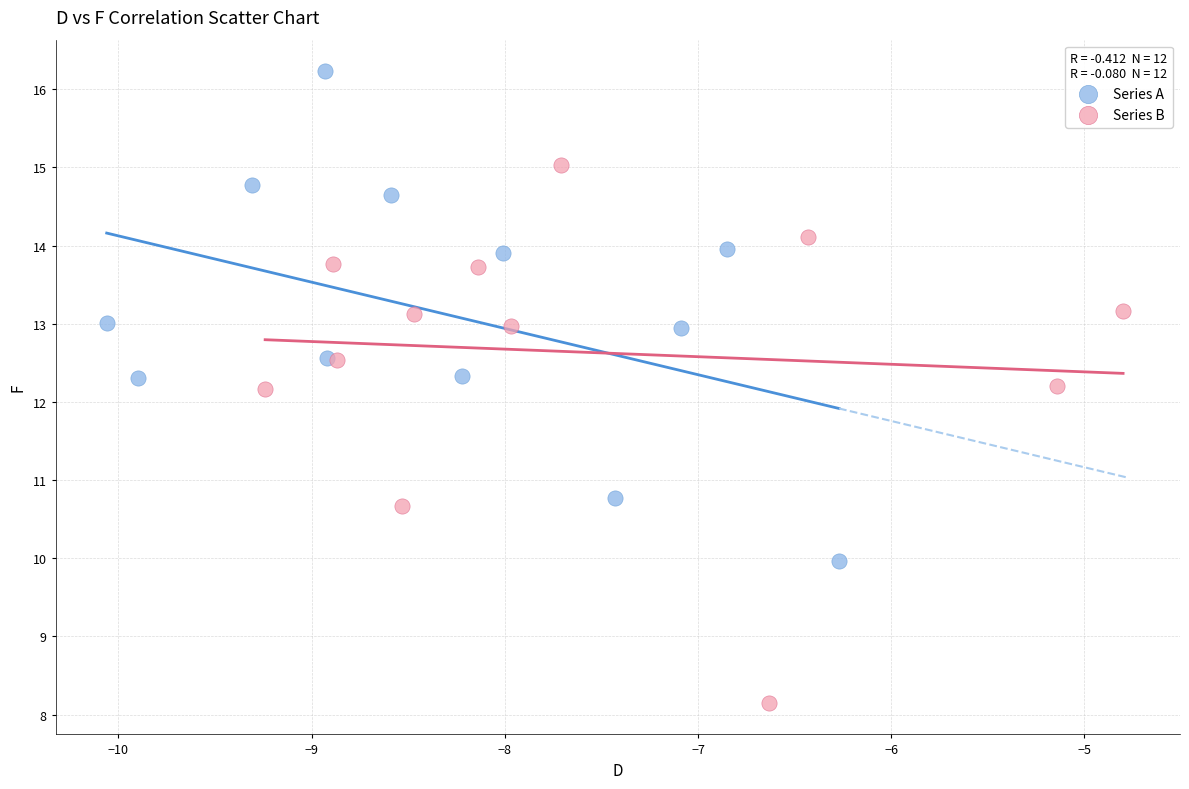

Which series contains the highest Y value?

Series A